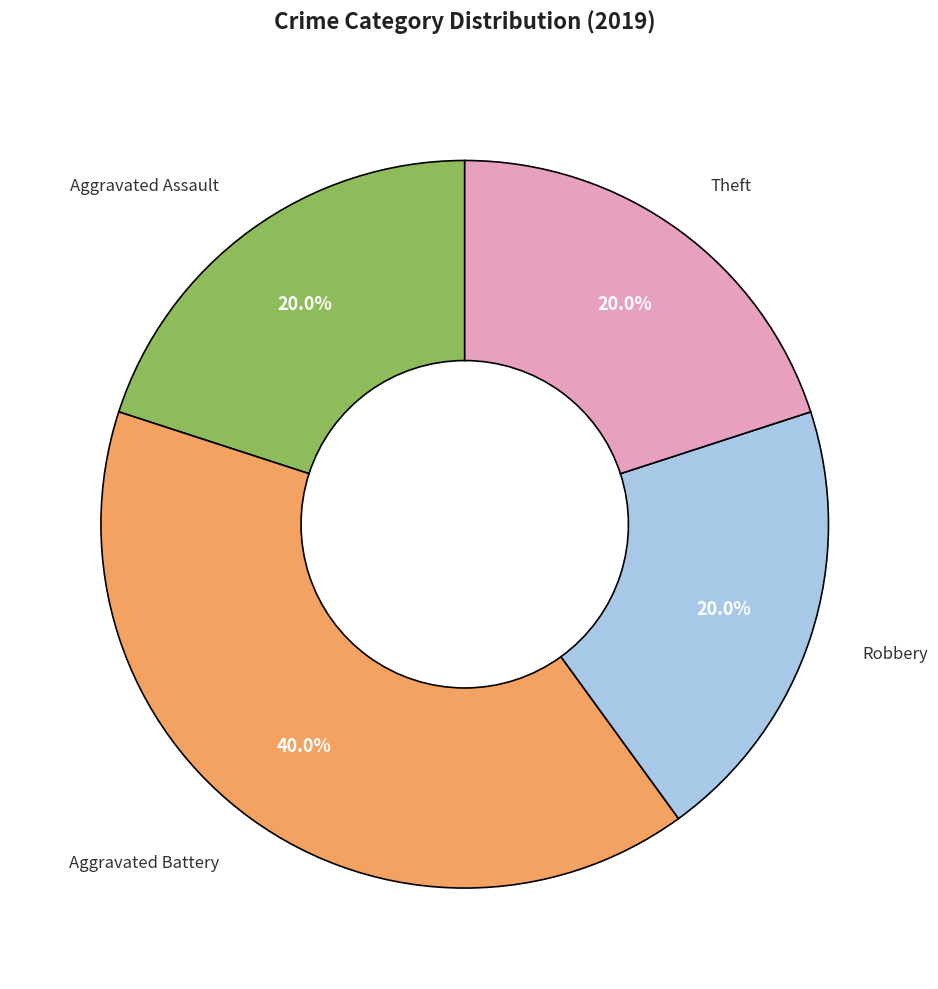

To the nearest percent, what portion does Aggravated Assault represent?

20%